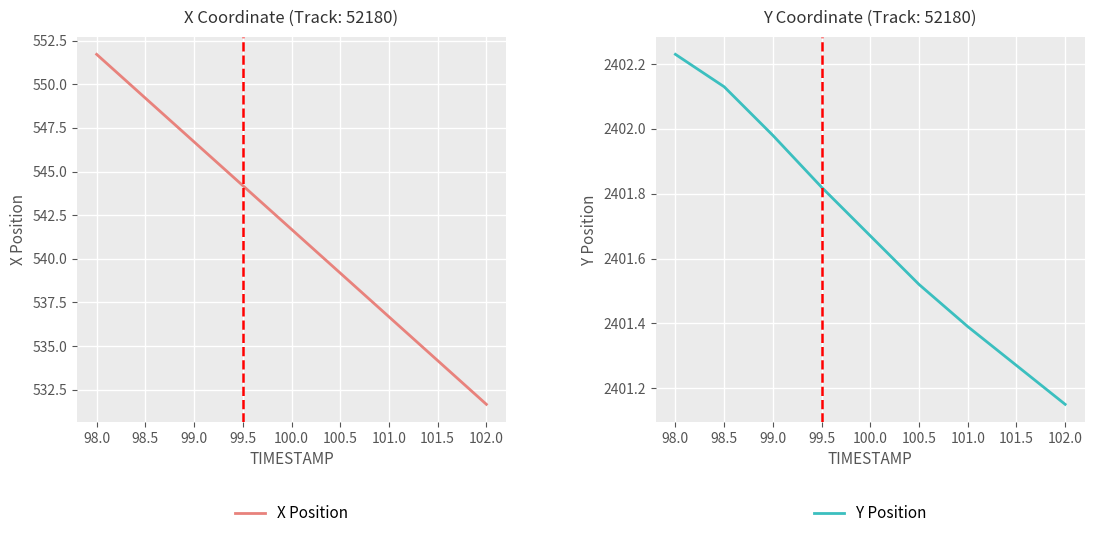

Where is X Position nearest to the value 541?

100.0